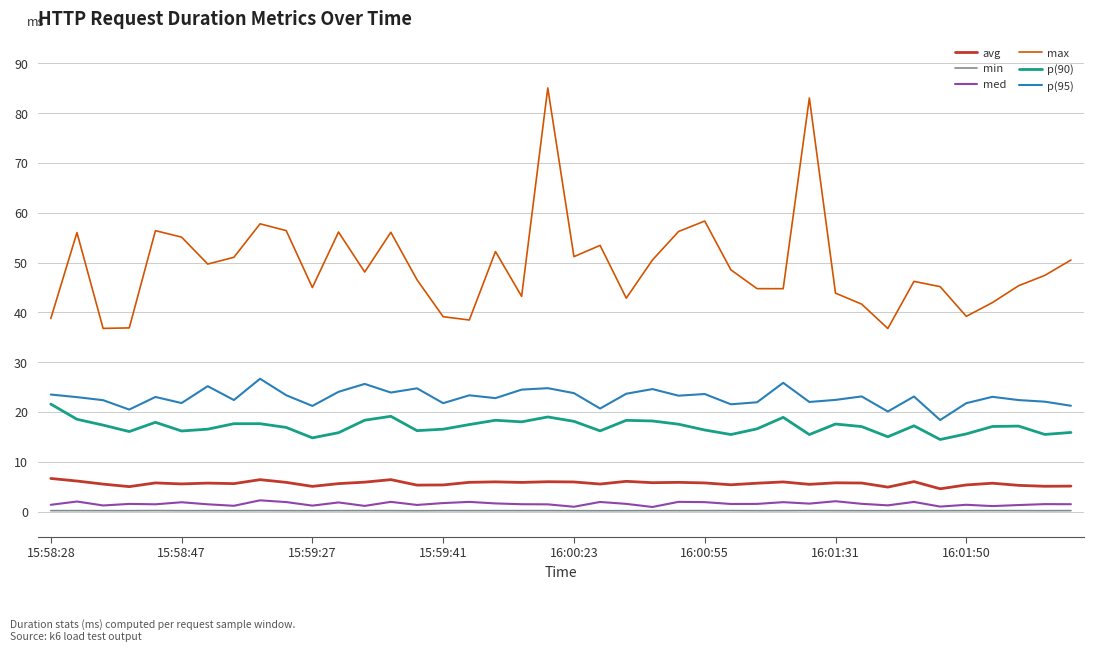

What is the lowest value of the avg series?

4.6